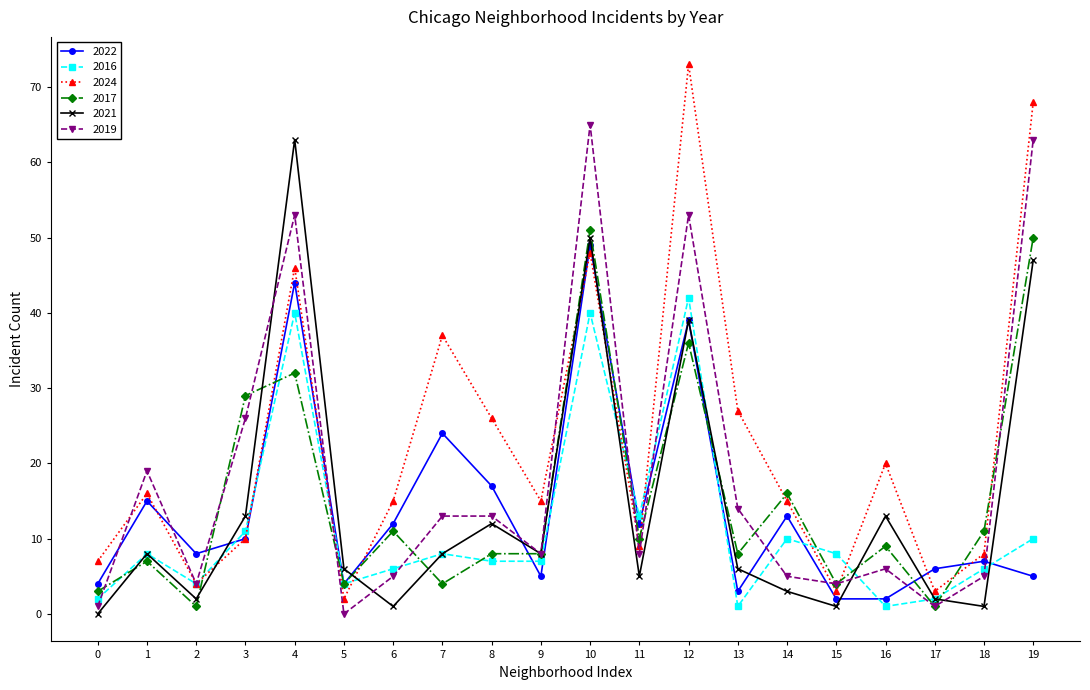

At how many categories does at least one series exceed 21?

8